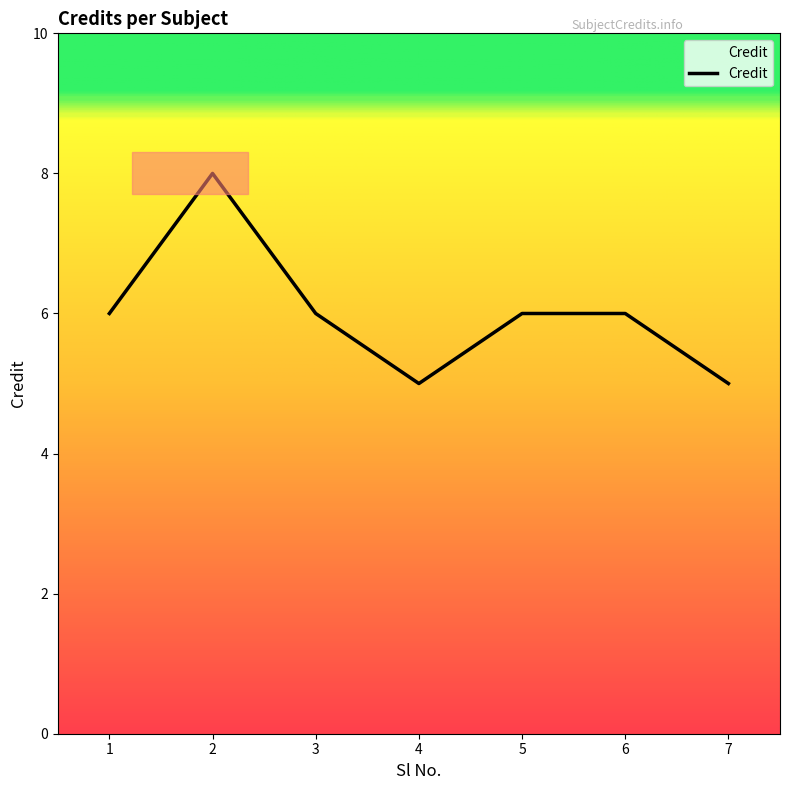

What is the smallest value displayed?

5